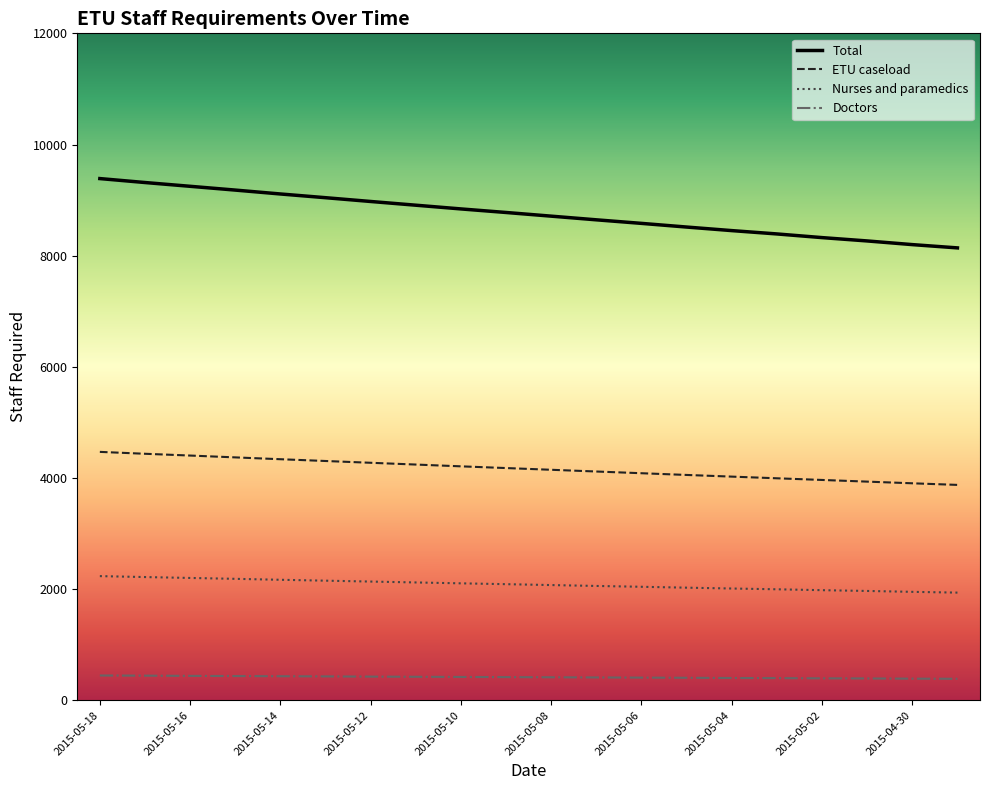

What is the minimum value for Doctors?

388